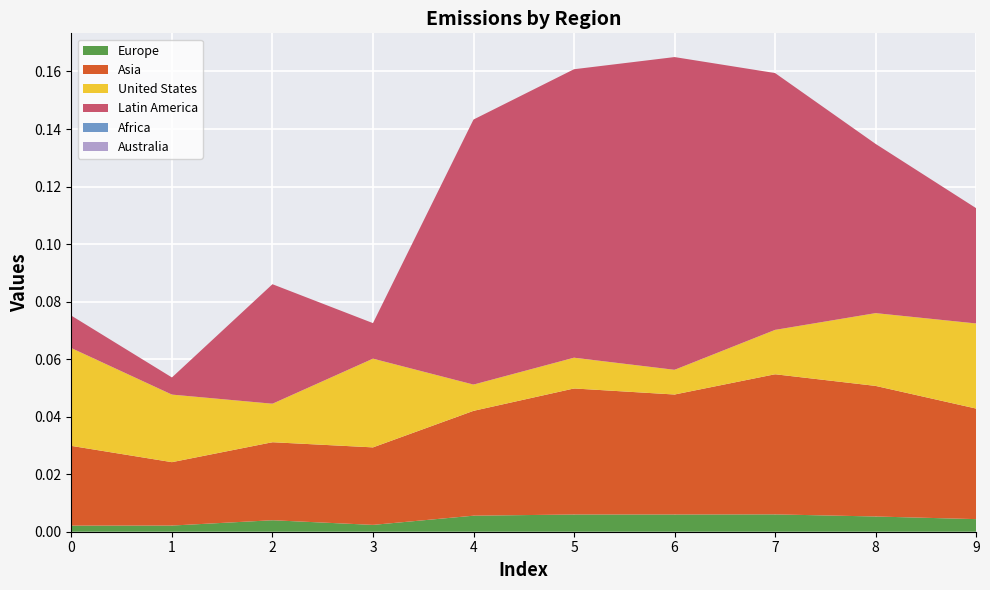

What is the sum of the Asia values at 6 and 5?

0.1